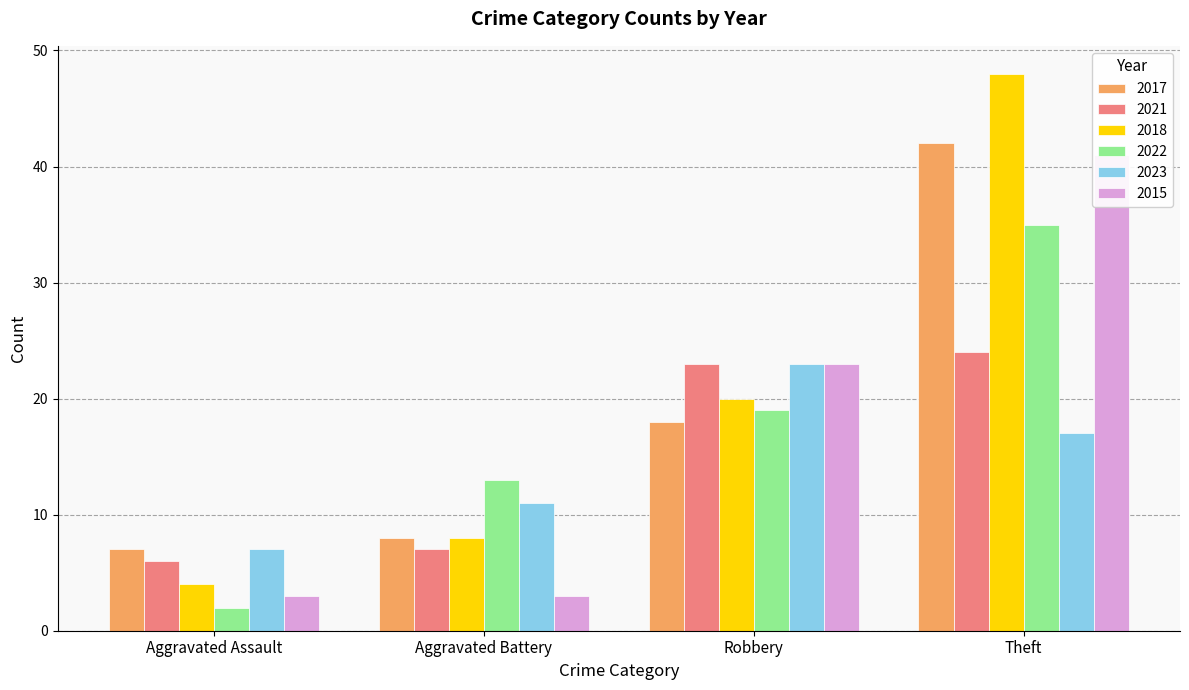

At which label does 2021 first exceed 23?

Theft